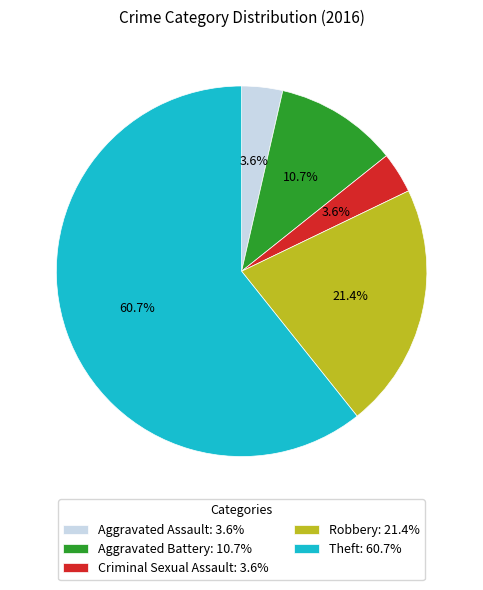

Which slice represents more than half of the pie?

Theft